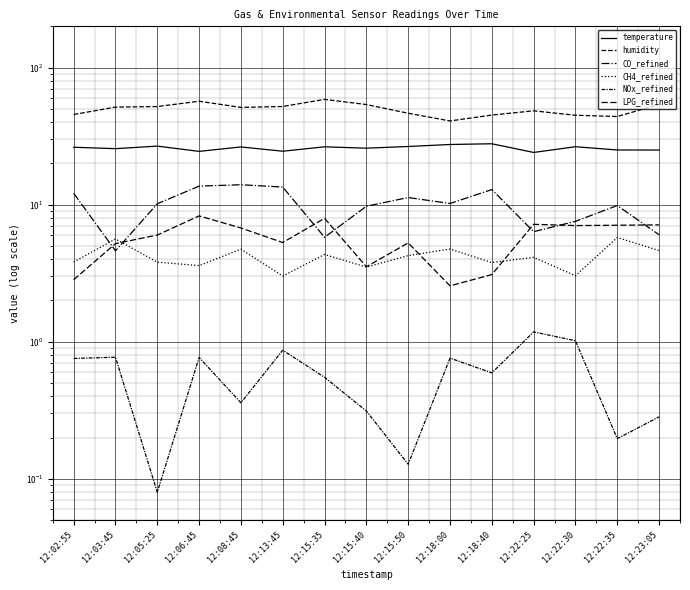

Between 12:18:00 and 12:05:25, which is larger?

12:18:00